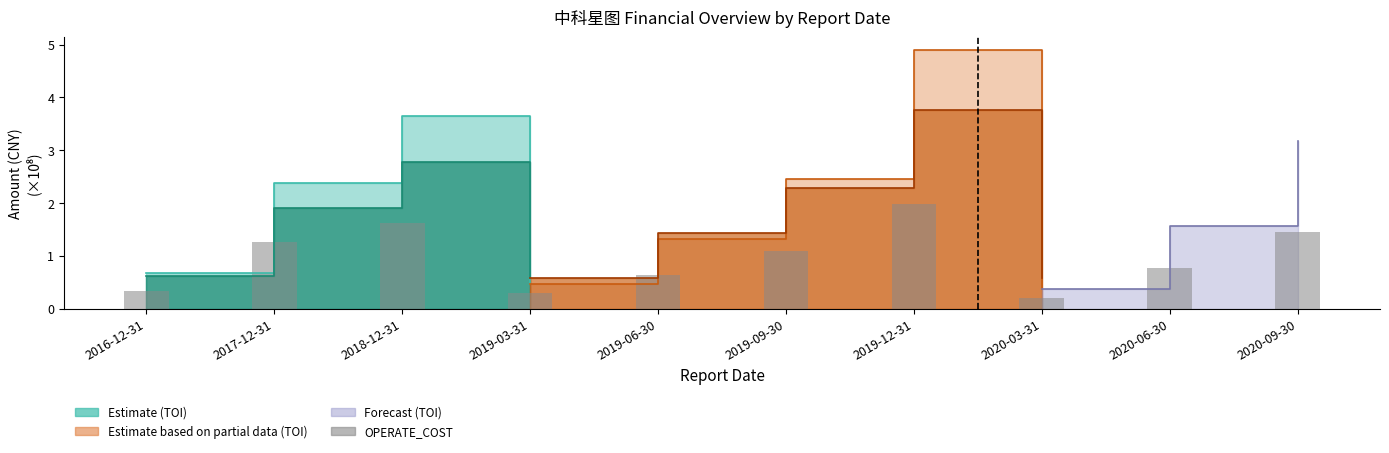

What is the average value?

1.0